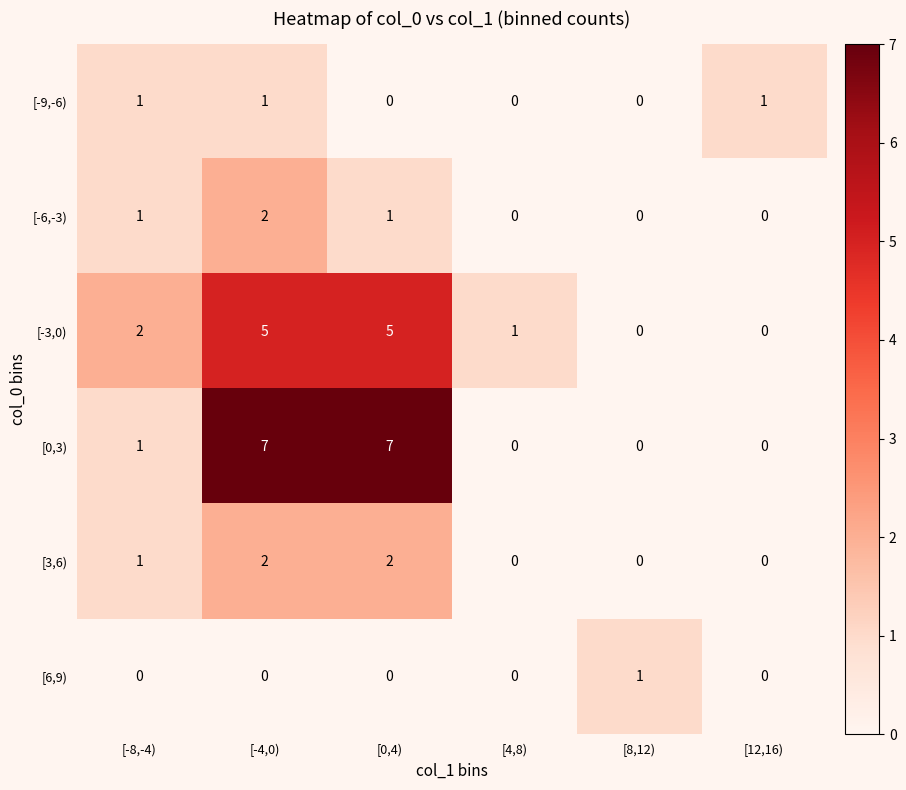

What is the maximum value shown in the chart?

7